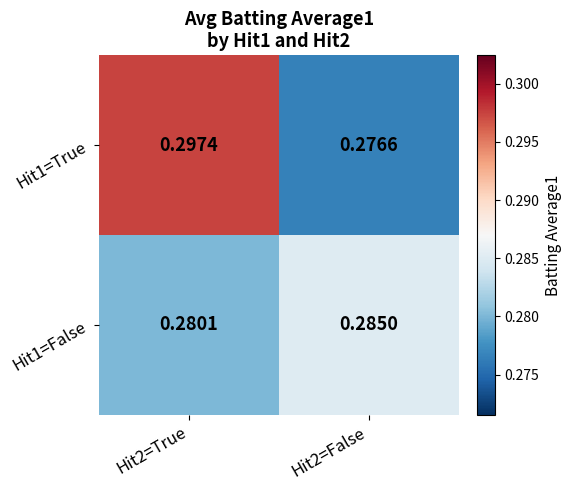

Is the value of Hit1=True at Hit2=True greater than the value of Hit1=False at Hit2=False?

Yes